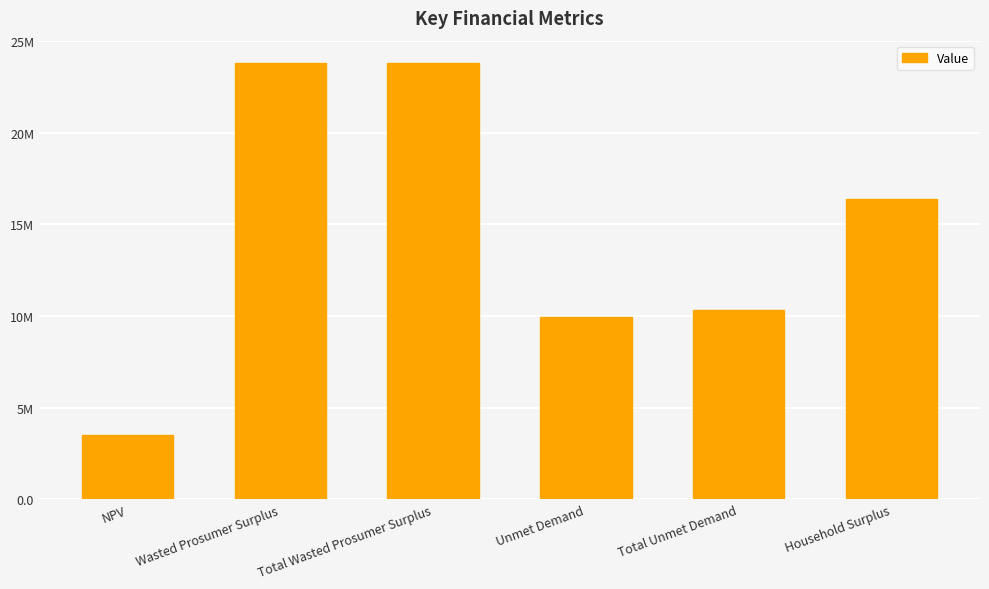

List the labels in order of value, smallest first.

NPV, Unmet Demand, Total Unmet Demand, Household Surplus, Wasted Prosumer Surplus, Total Wasted Prosumer Surplus